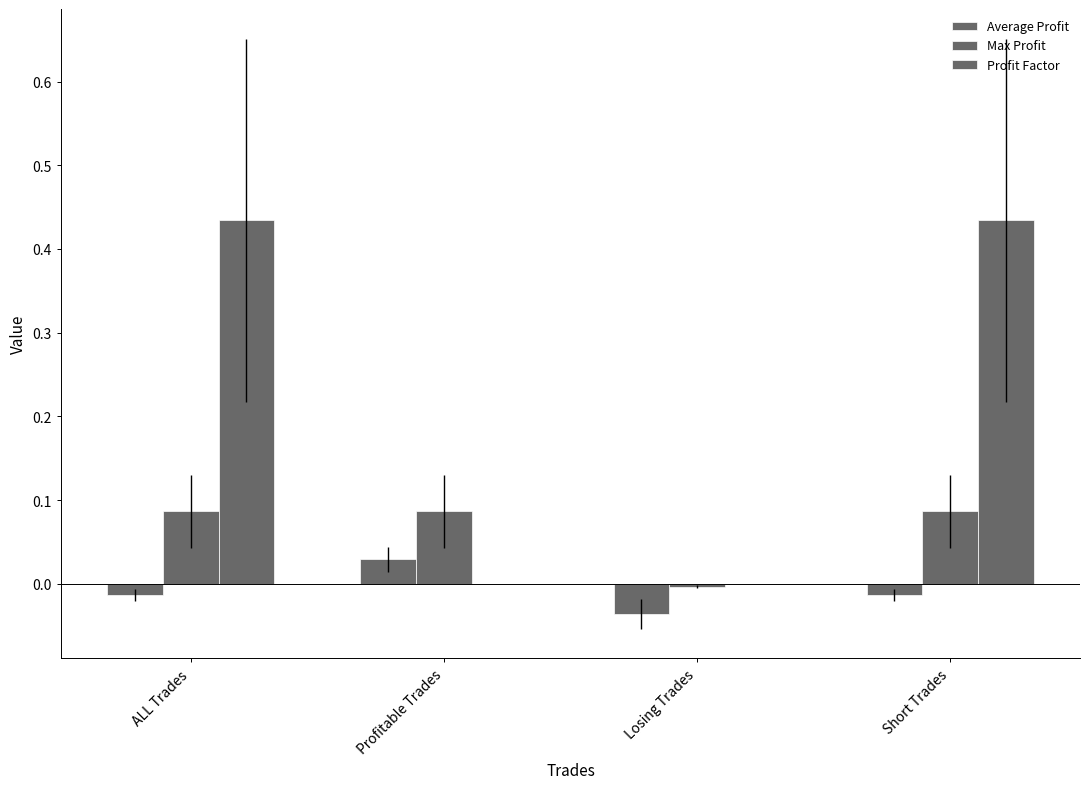

Count the number of data series in this chart.

3